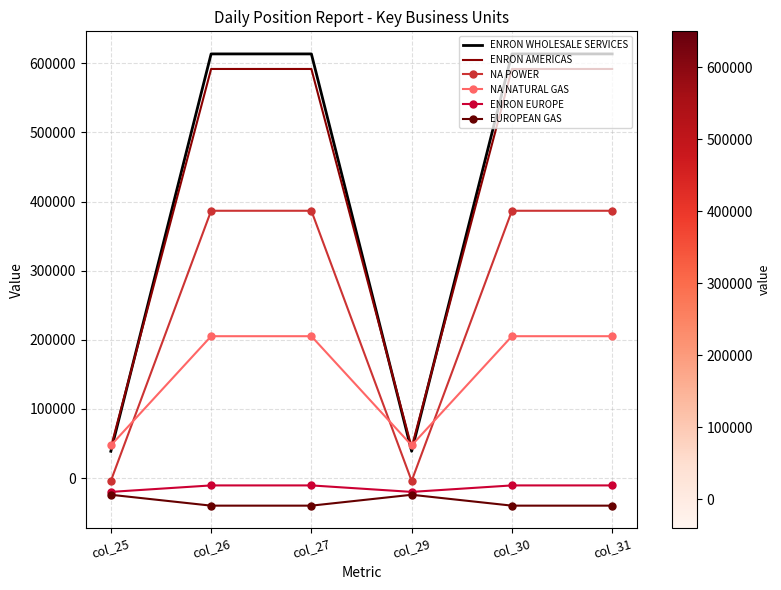

Between col_25 and col_27, which series saw the biggest shift?

ENRON WHOLESALE SERVICES